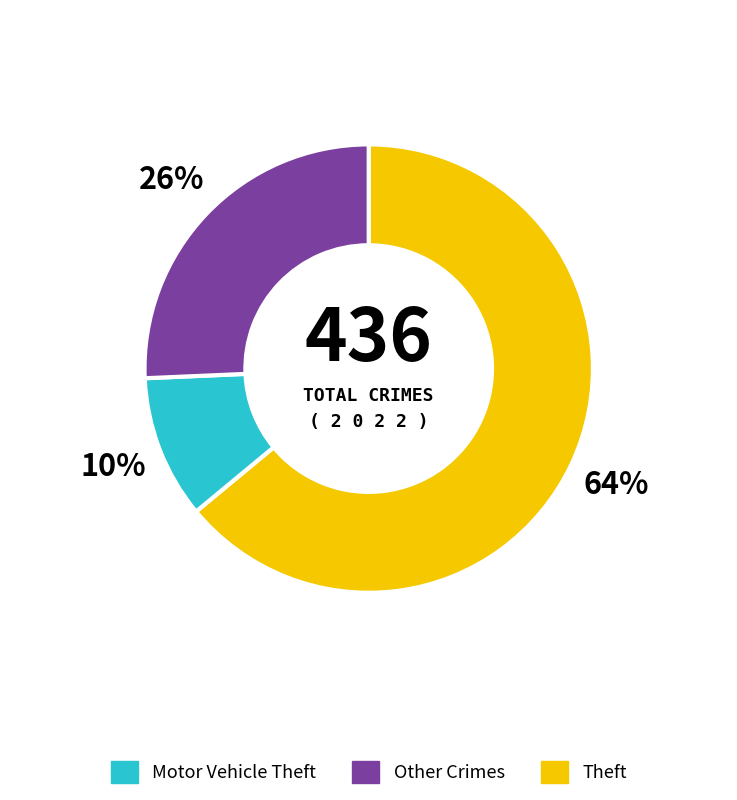

To the nearest percent, what is the average slice percentage?

33%